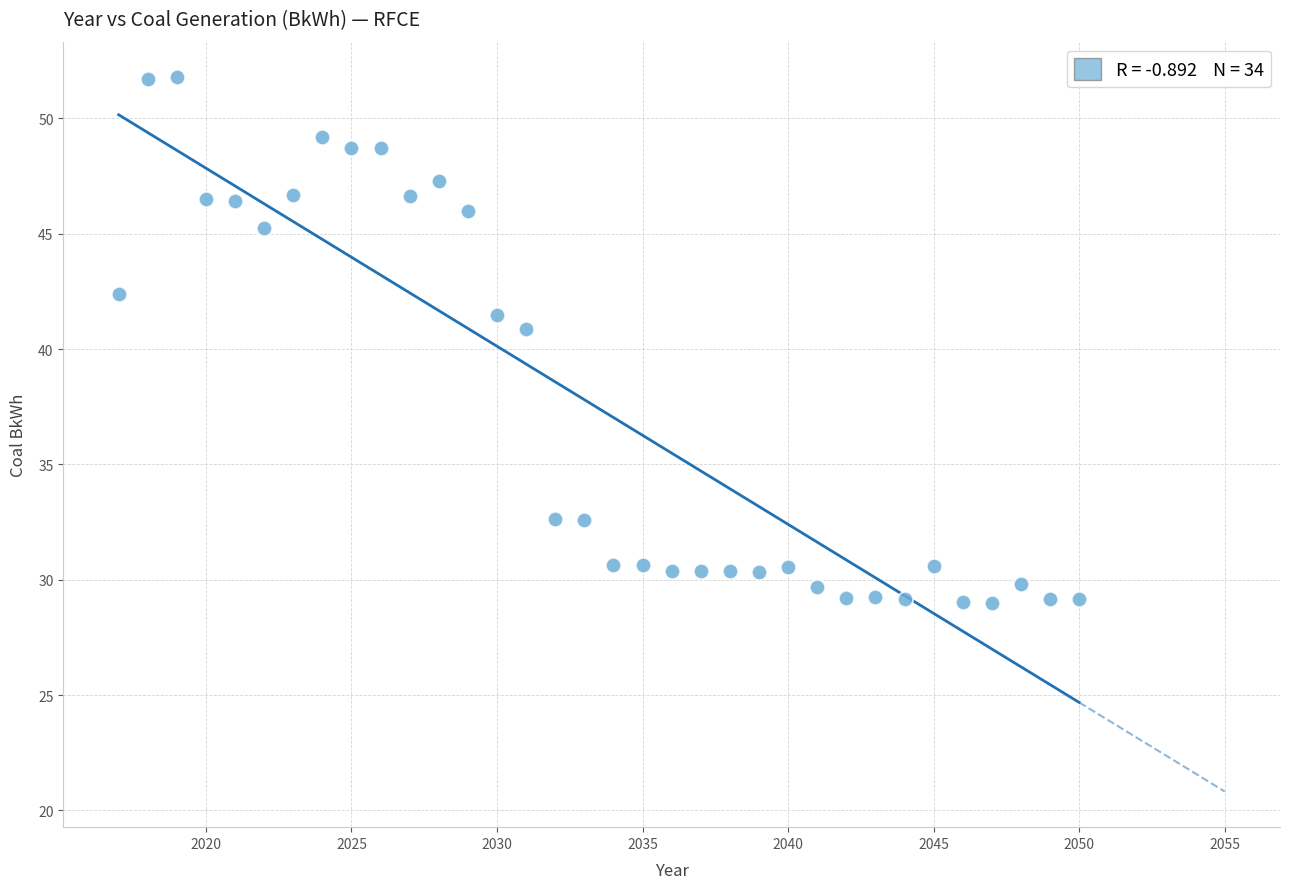

What Y value in the scatter plot is closest to 40?

40.9